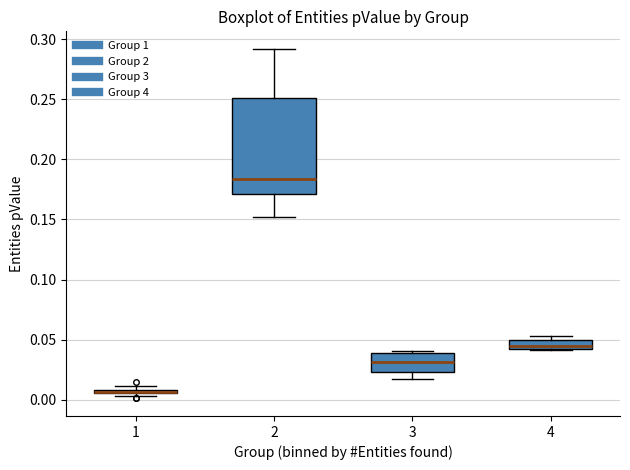

Where does the median line of the box at x = 4 sit on the y-axis? The values are not printed on the chart, so give them approximately, as read against the axis.

0.045